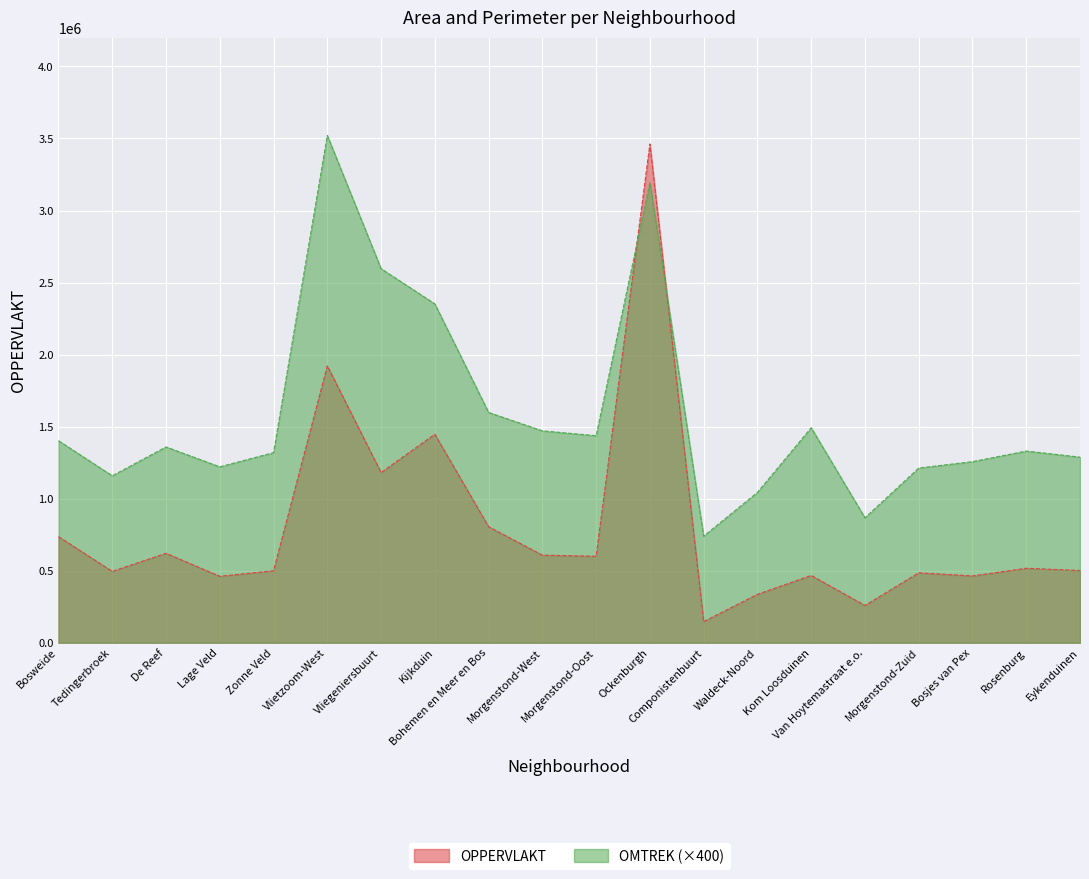

What is the highest value of the OPPERVLAKT series?

3462067.1